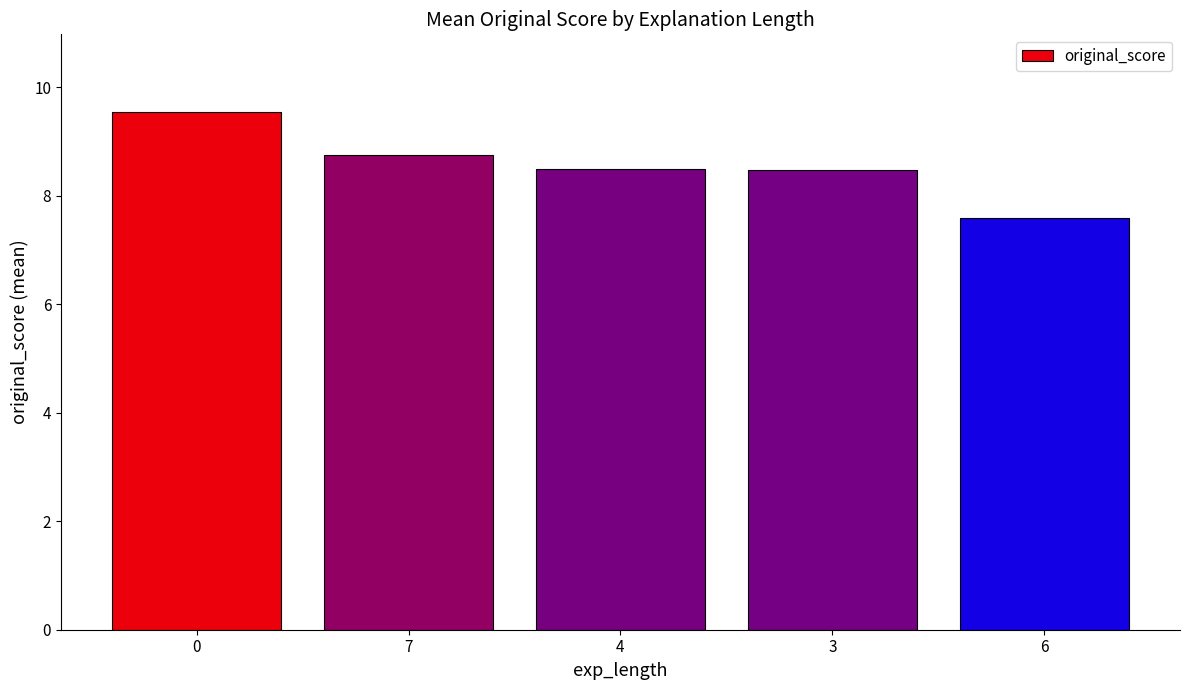

What is the label of the 2nd bar from the right?

3